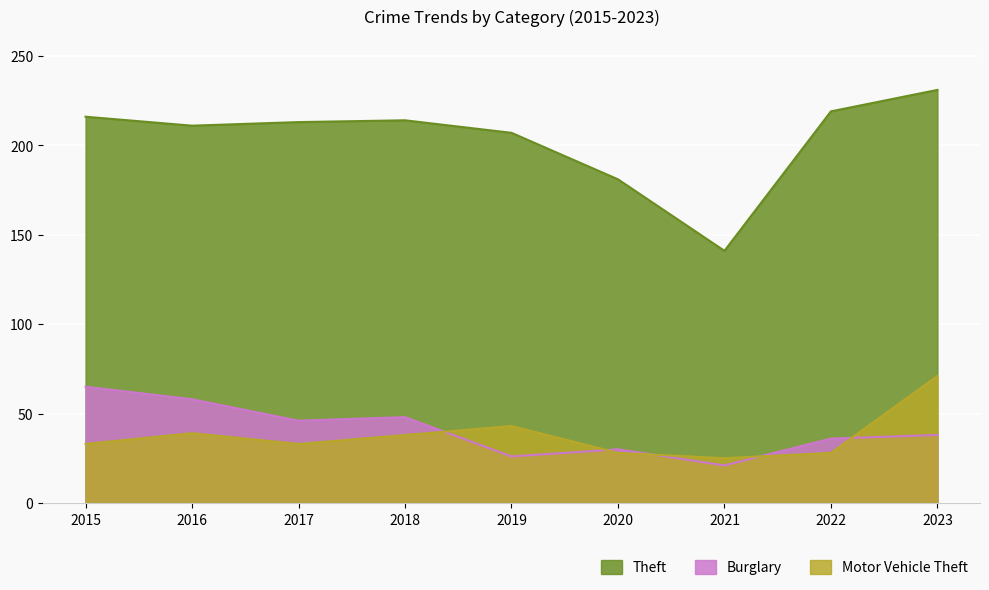

How many data points in Burglary are less than 38?

4